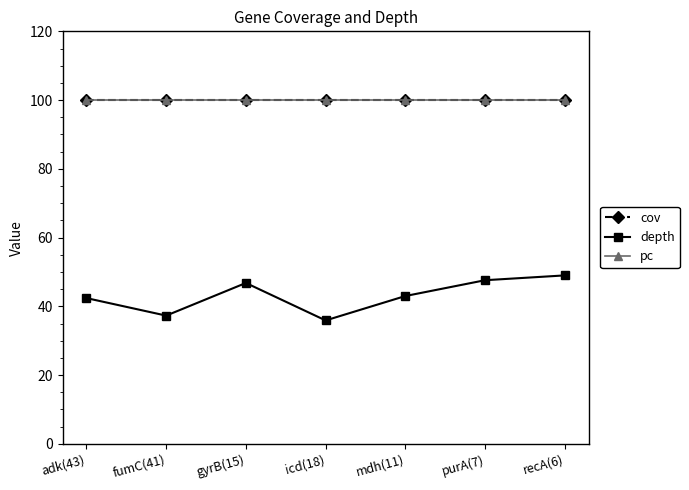

Is this an area chart (filled region under the line)?

No